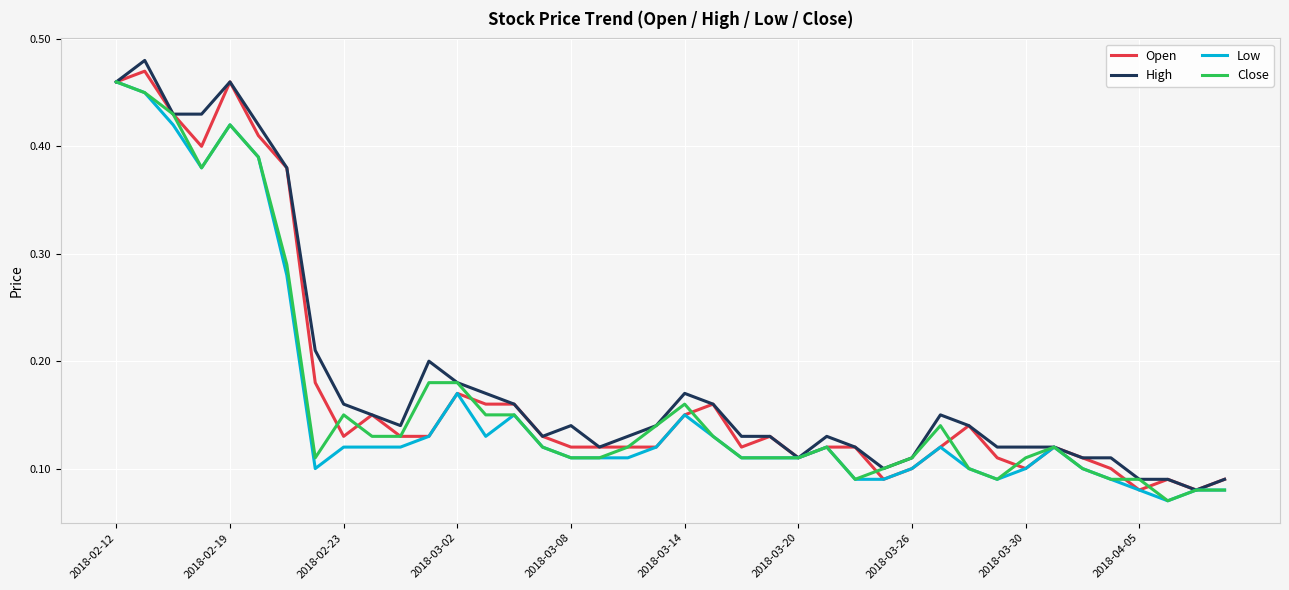

How many lines are shown in the chart?

4